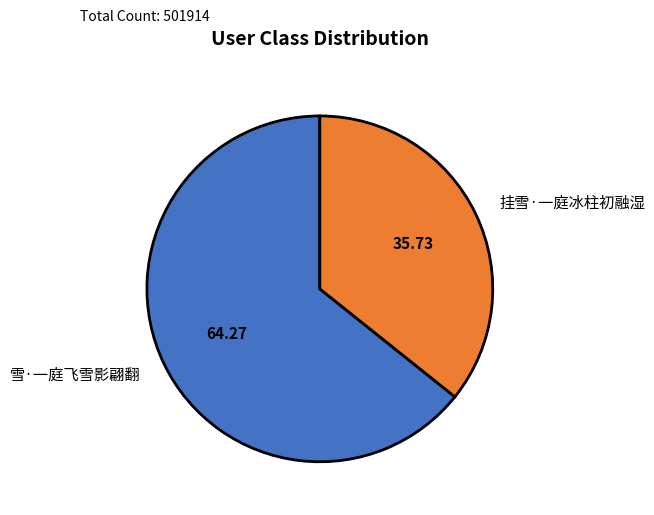

How many segments does this pie chart have?

2